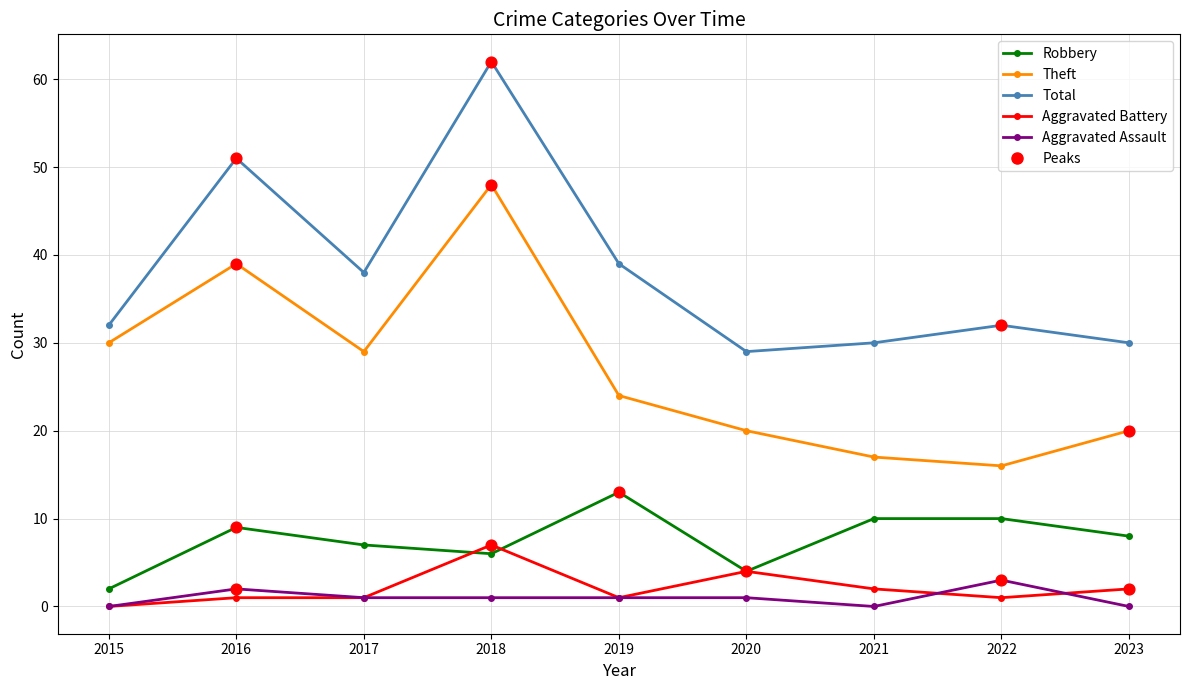

True or false: Theft and Robbery cross at least once.

False